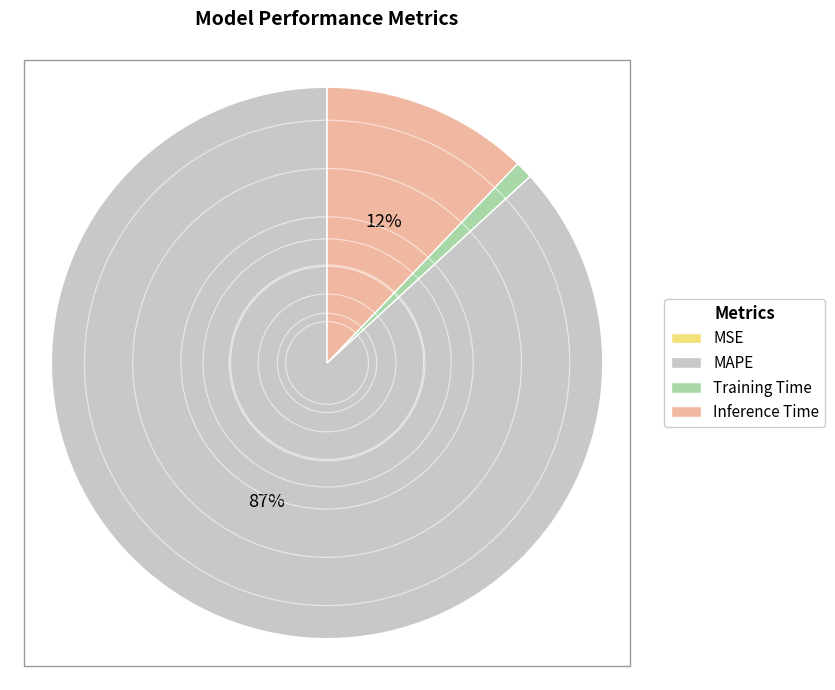

Which slice is the largest?

MAPE